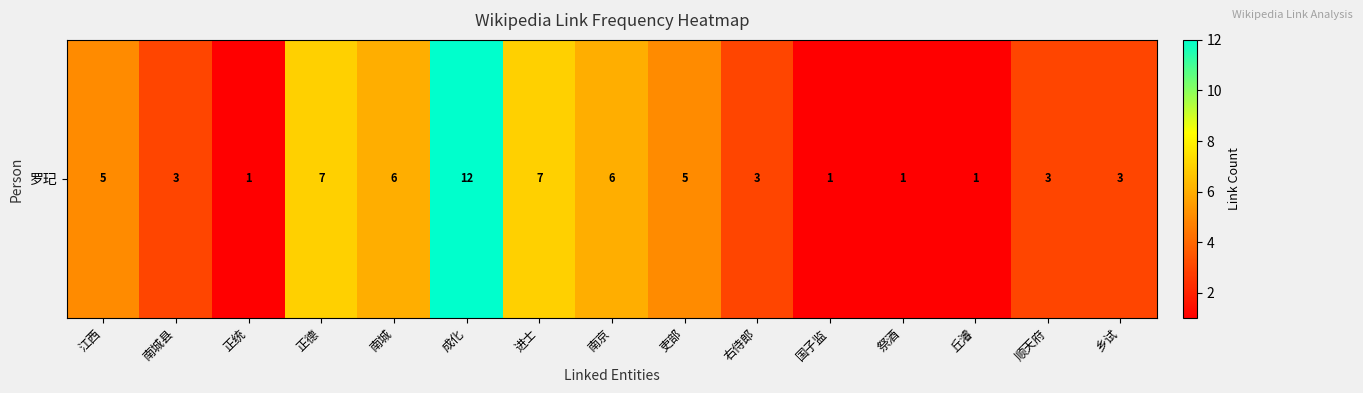

The chart shows a value of 7 at 正德. True or false?

True